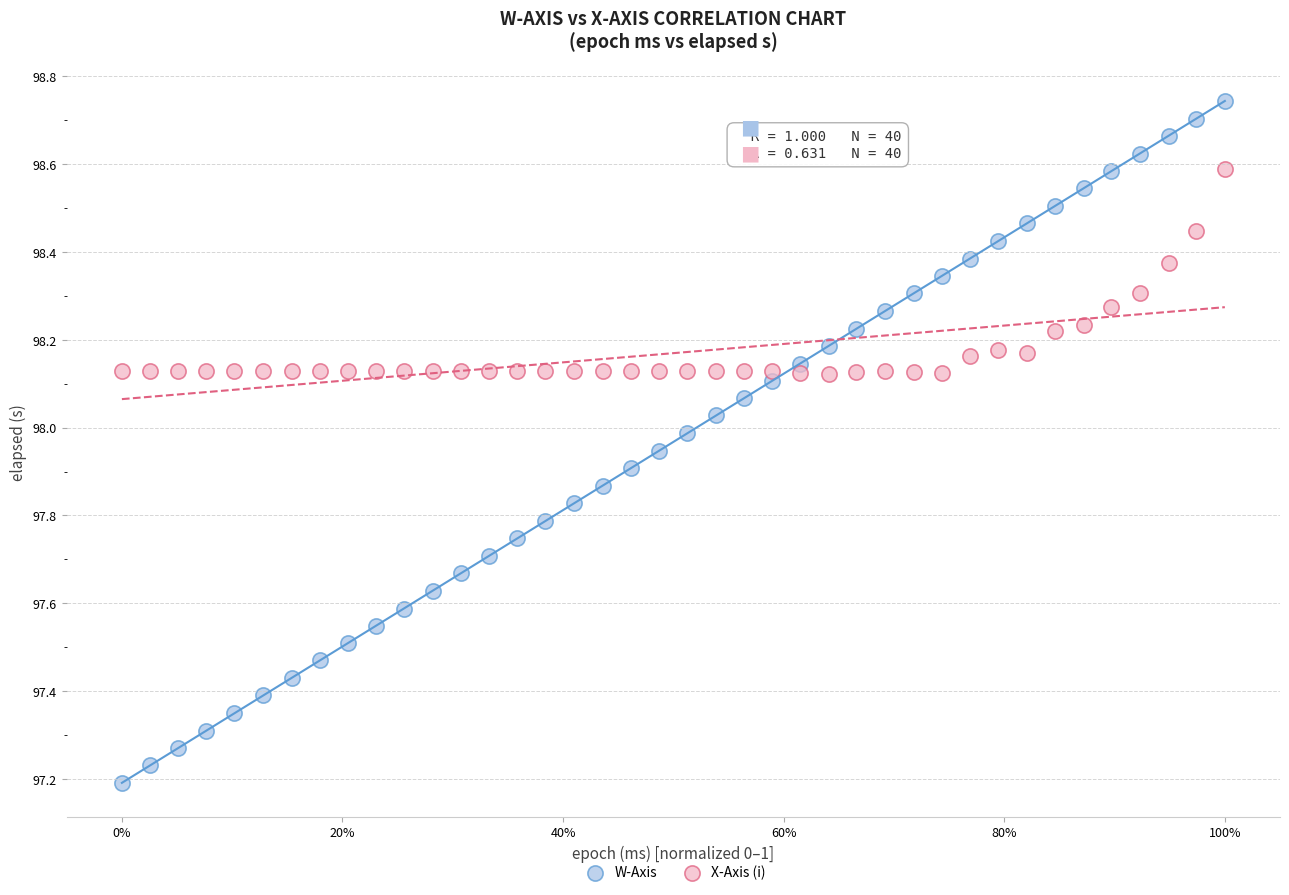

Across all data points, what is the range of X values (max minus min)?

1.0